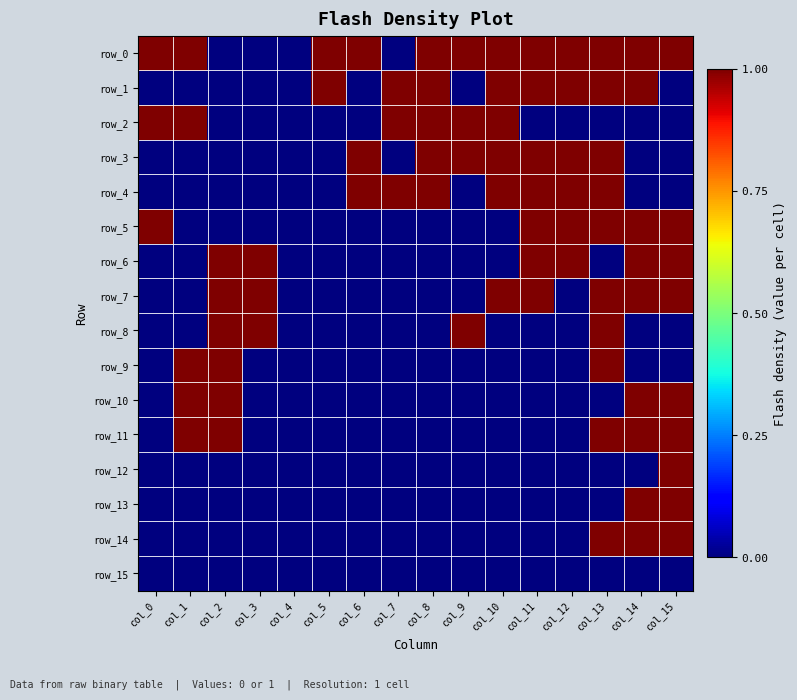

At how many categories does at least one series exceed 0?

15